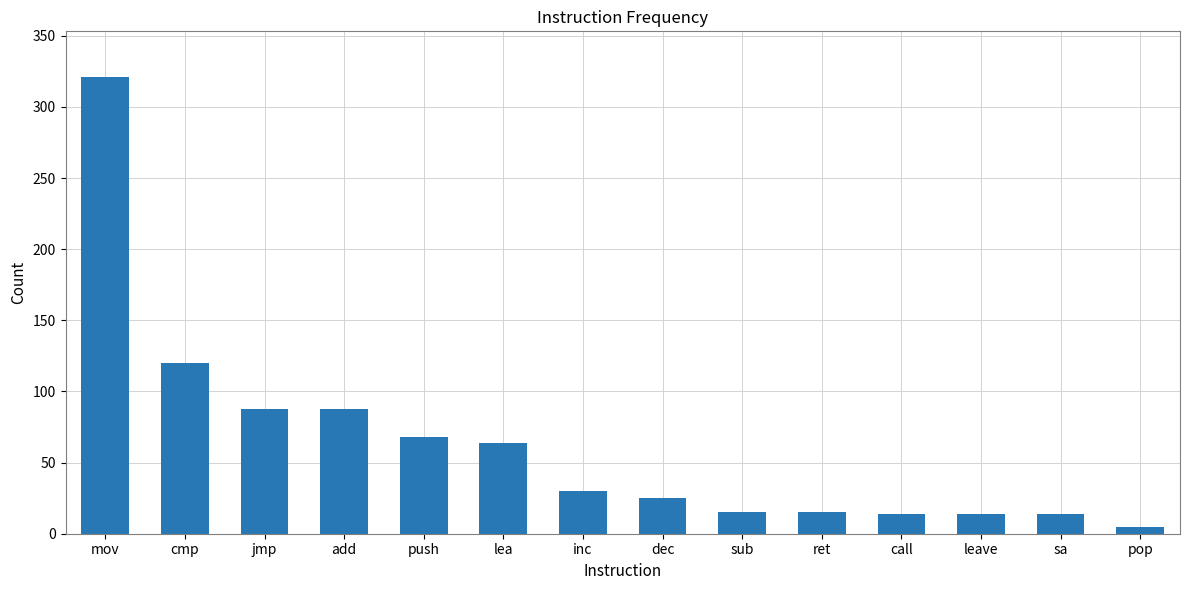

Which label corresponds to the smallest value in the chart?

pop